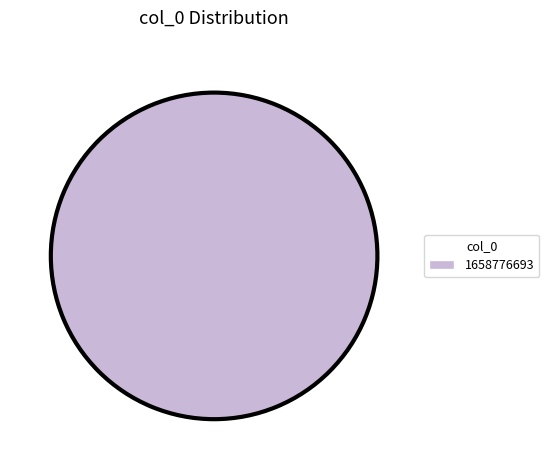

Is there a majority slice in this chart?

Yes